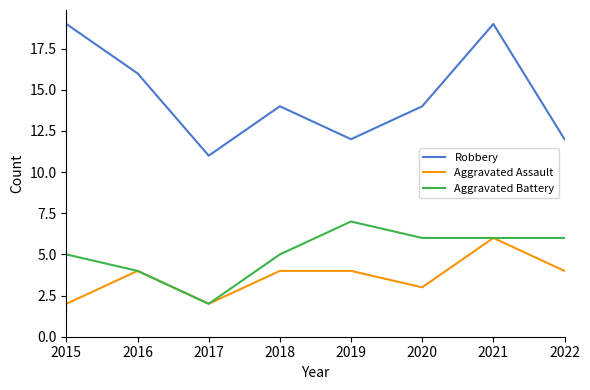

What is the sum of all Aggravated Assault values?

29